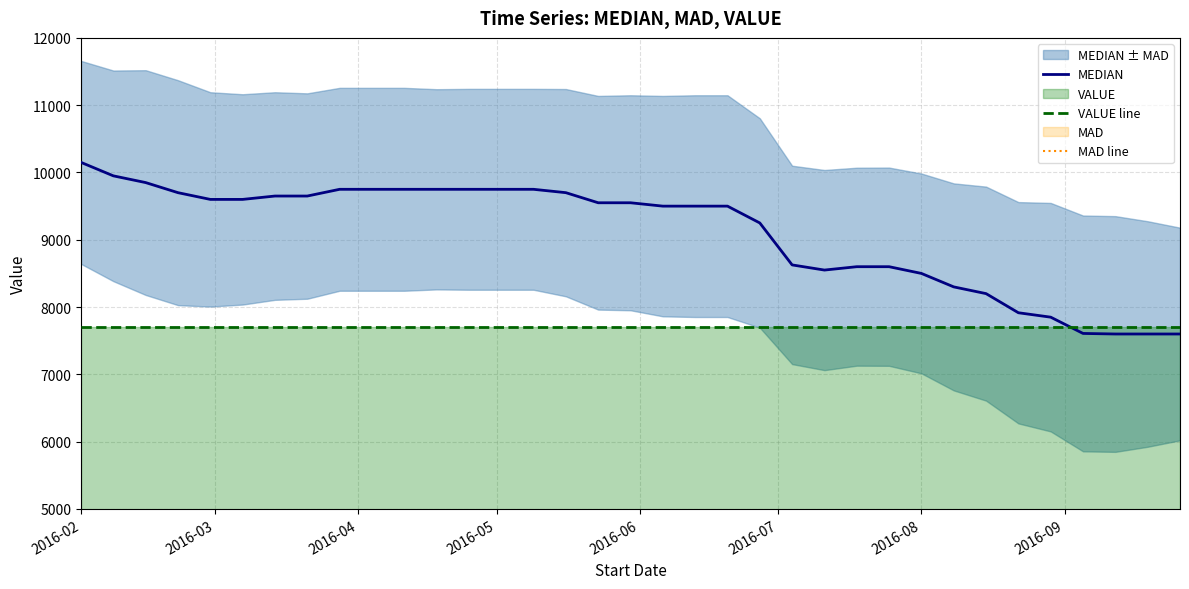

True or false: MEDIAN has more than 1 points higher than both neighbors.

False